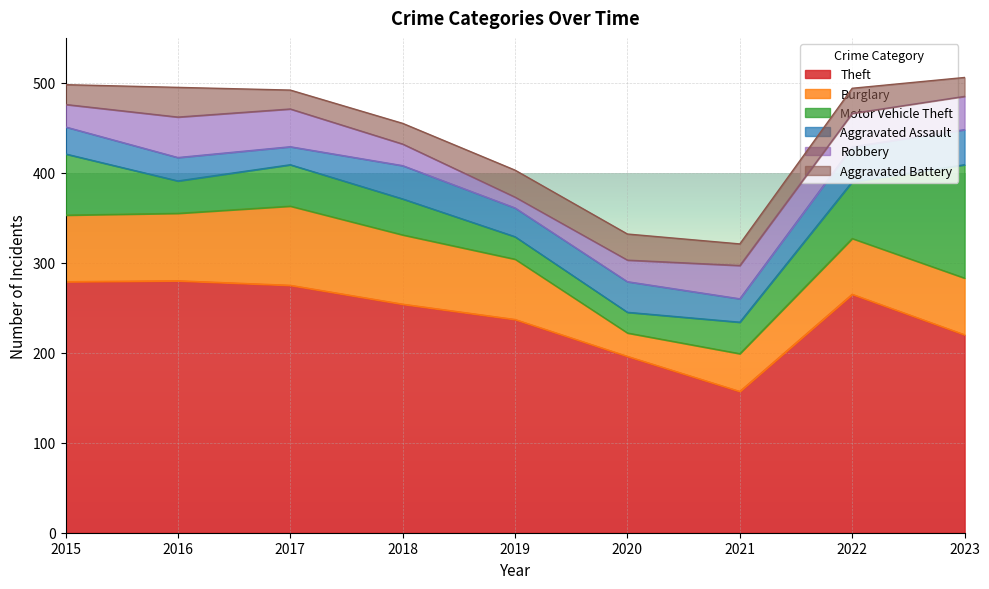

Where does the Robbery series first go above 37?

2016